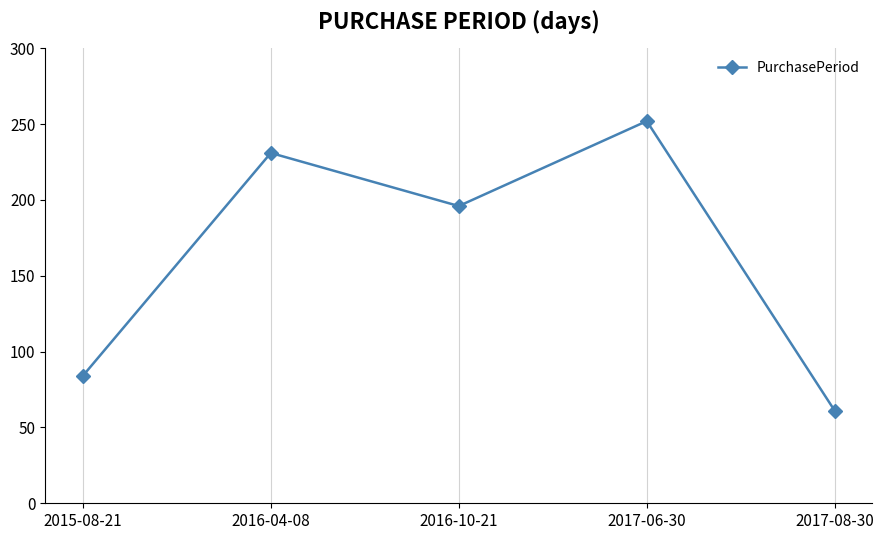

What is the label of the 2nd point from the right?

2017-06-30